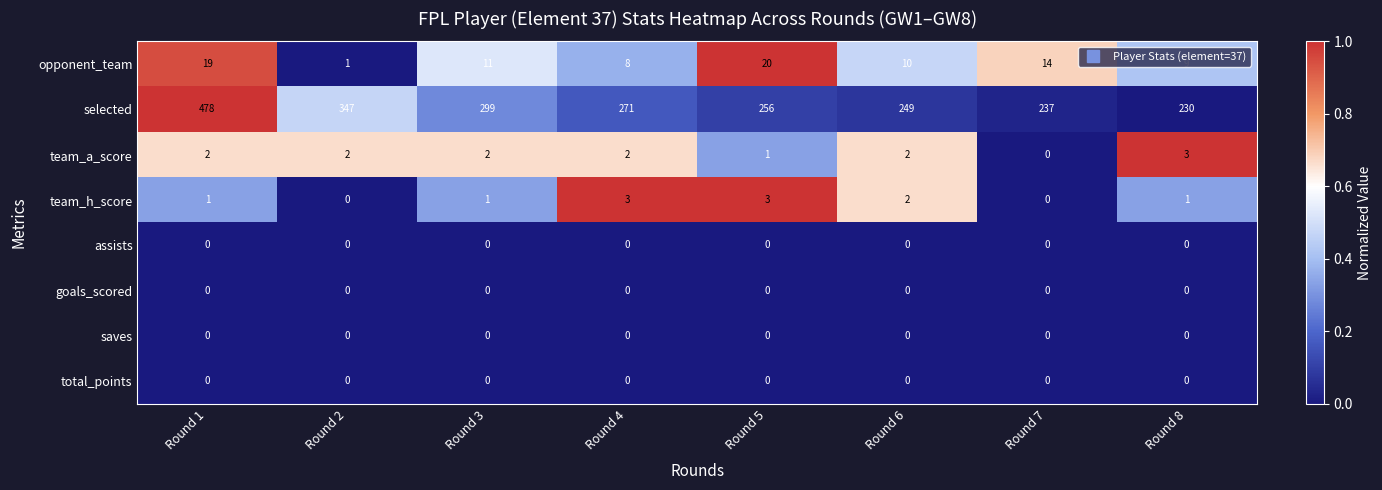

Count the number of categories in the chart.

8